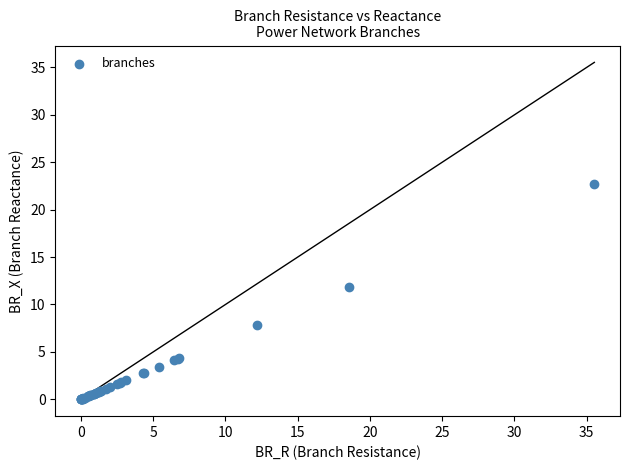

What Y value in the scatter plot is closest to 11?

11.9